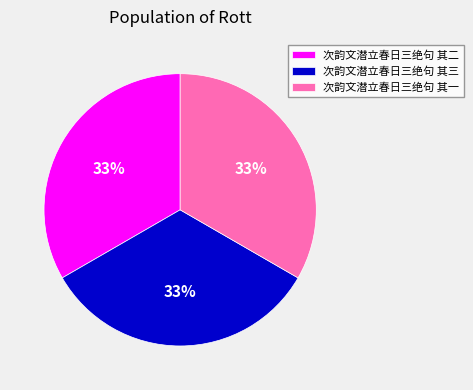

The 次韵文潜立春日三绝句 其一 slice represents 43% of the pie. True or false?

False